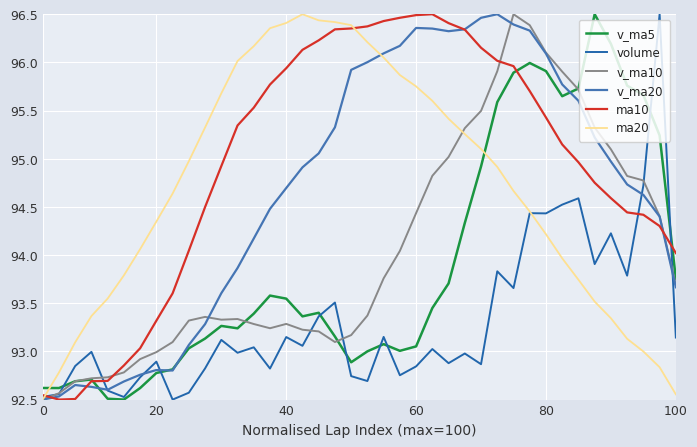

How many distinct data groups are displayed?

6